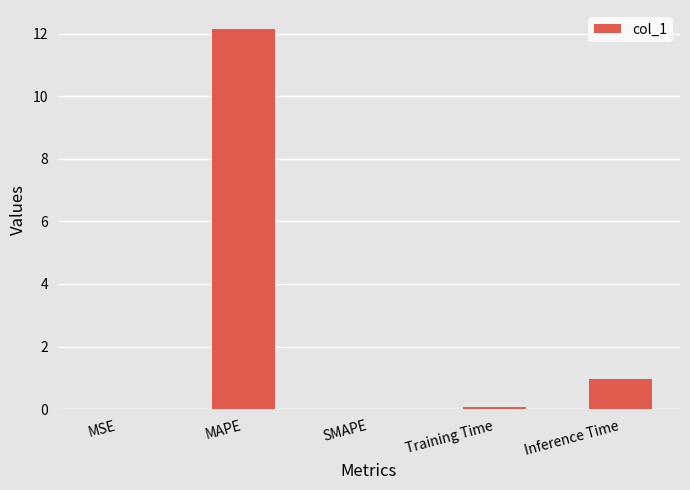

At which label is the value closest to 6?

Inference Time